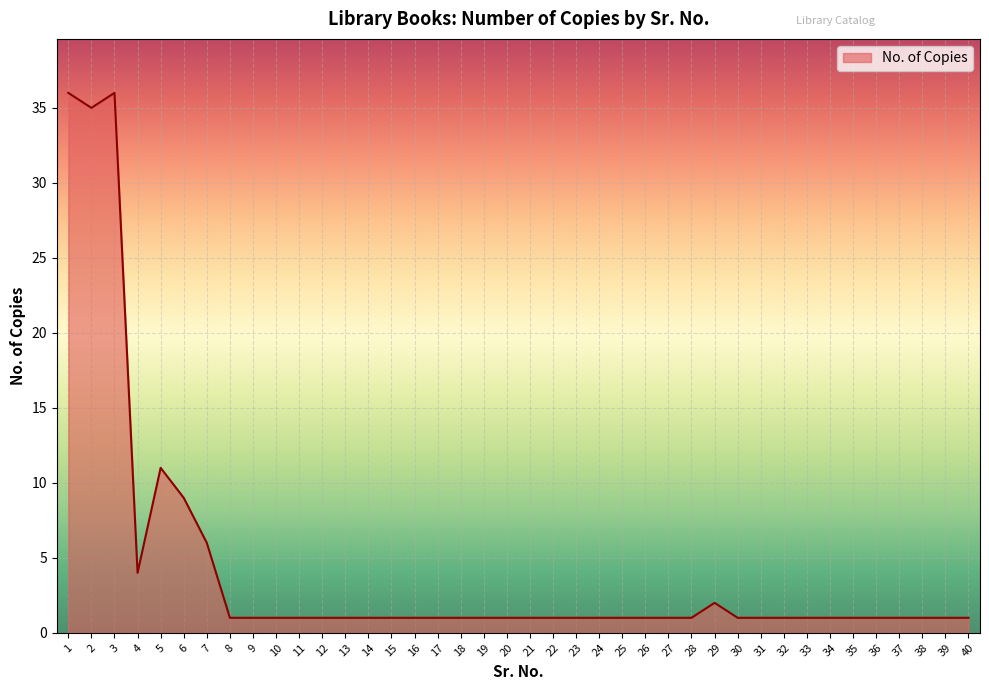

What is the ratio of the value at 20 to the value at 37?

1.0